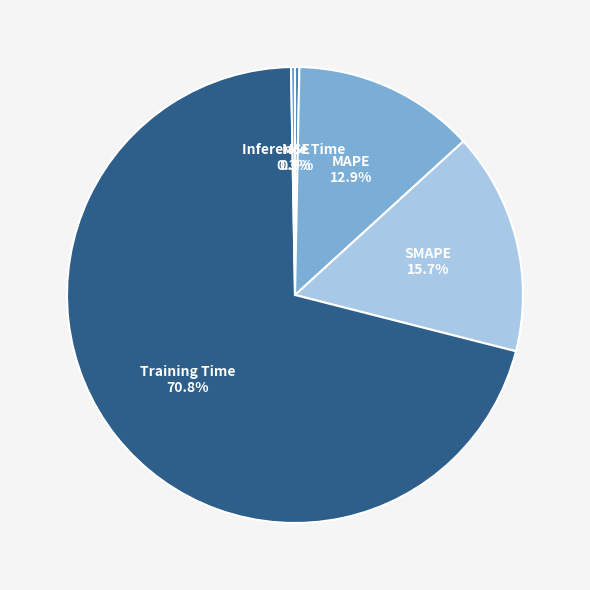

Count the number of slices in the pie.

5